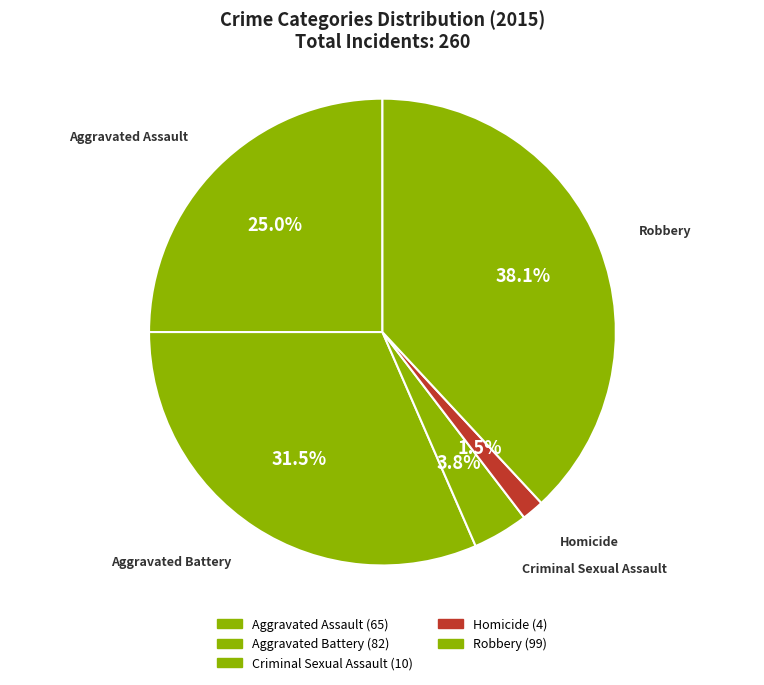

Is the sum of Robbery and Homicide greater than half?

No